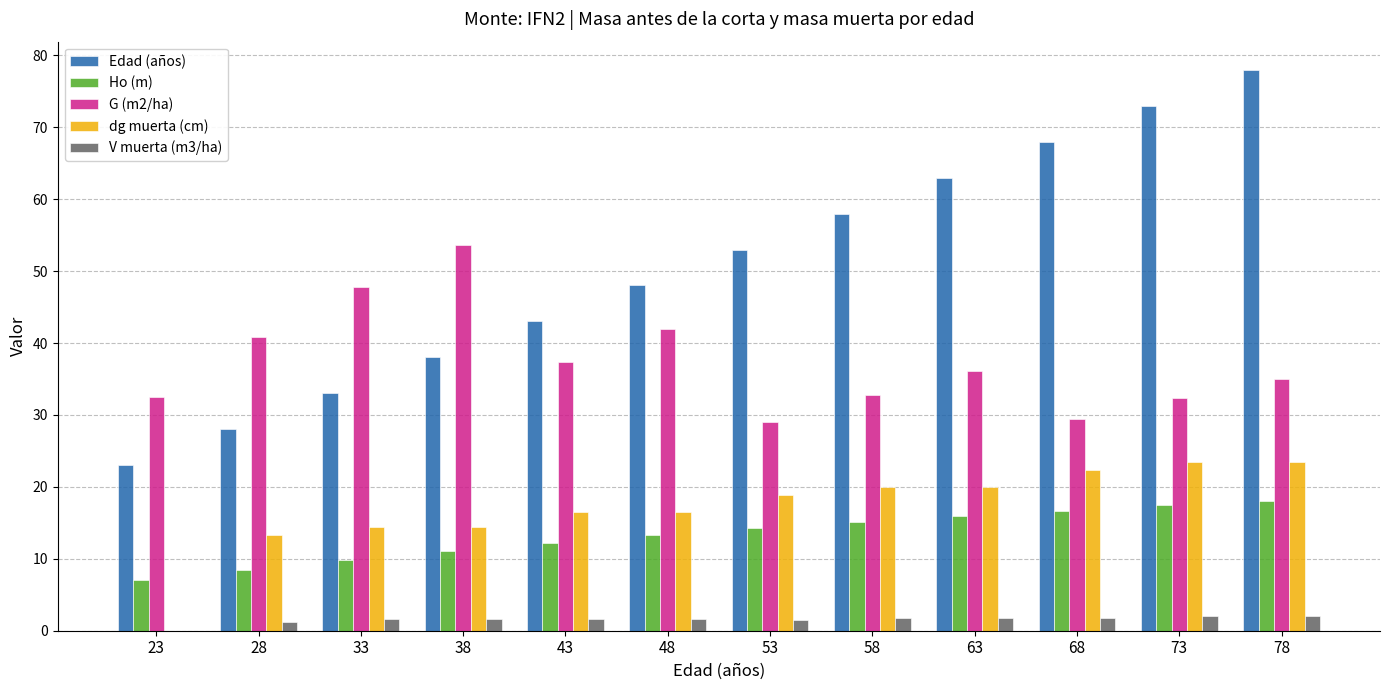

What are all the series names shown in the legend?

Edad (años), Ho (m), G (m2/ha), dg muerta (cm), V muerta (m3/ha)